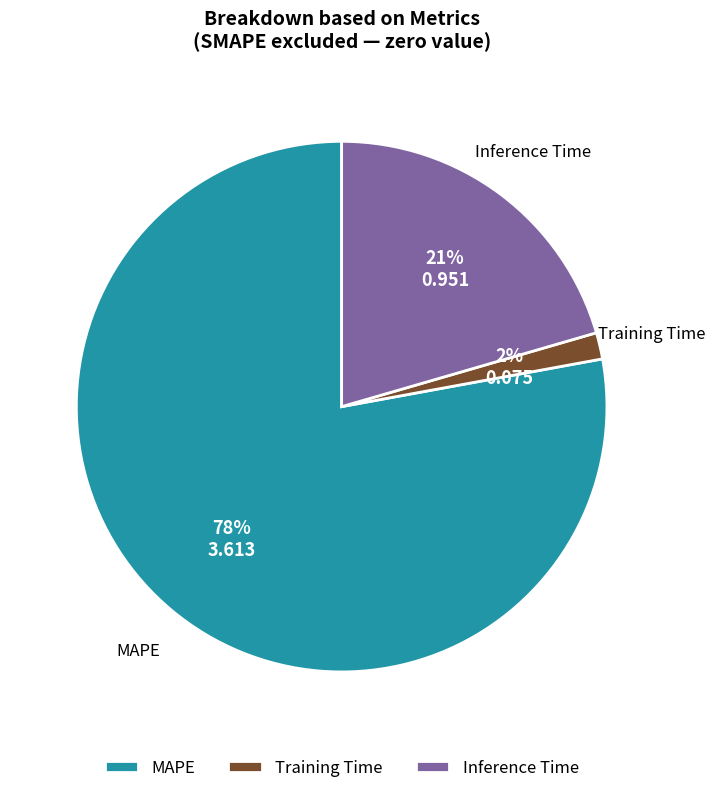

Rank the categories by value from highest to lowest.

MAPE, Inference Time, Training Time